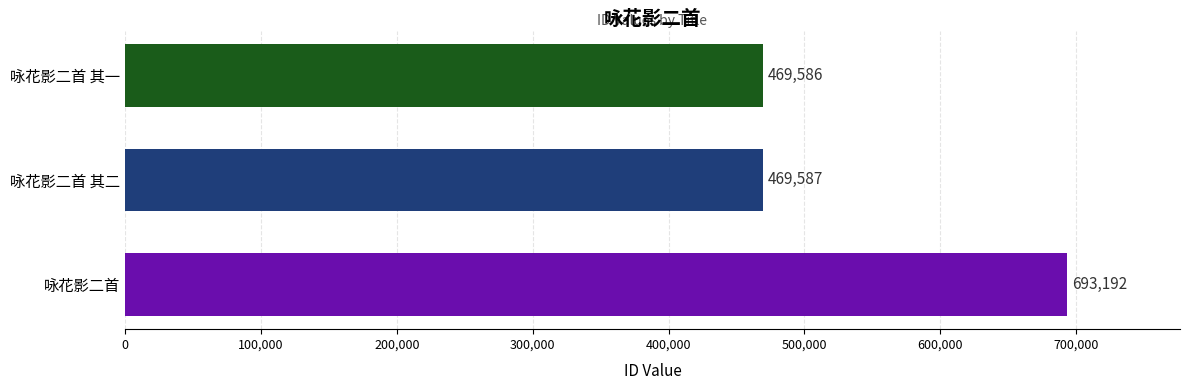

What is the minimum value shown in the chart?

469586